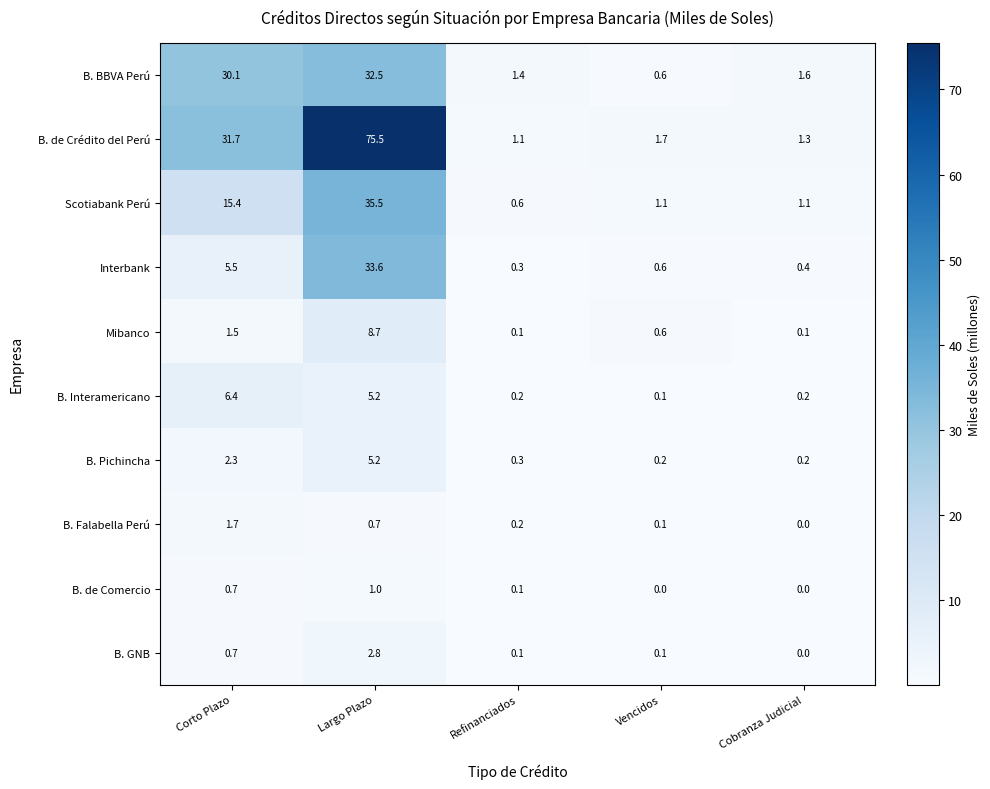

What is the spread (max minus min) of values at Corto Plazo?

31.0